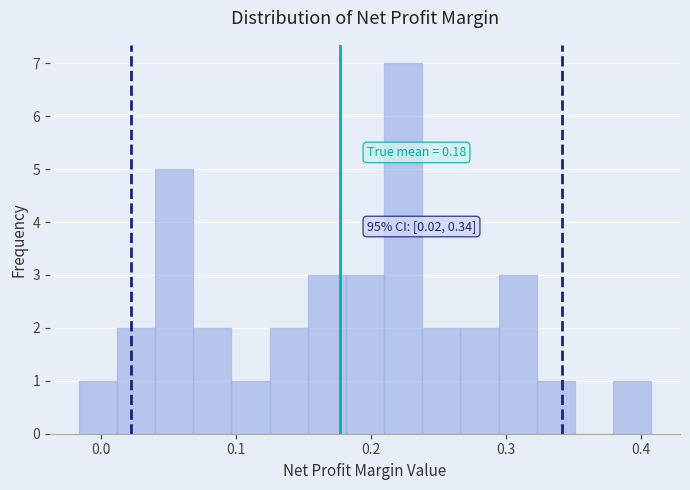

Around what value on the x-axis is the tallest bar? Give the approximate position of its centre, as read against the axis.

0.22